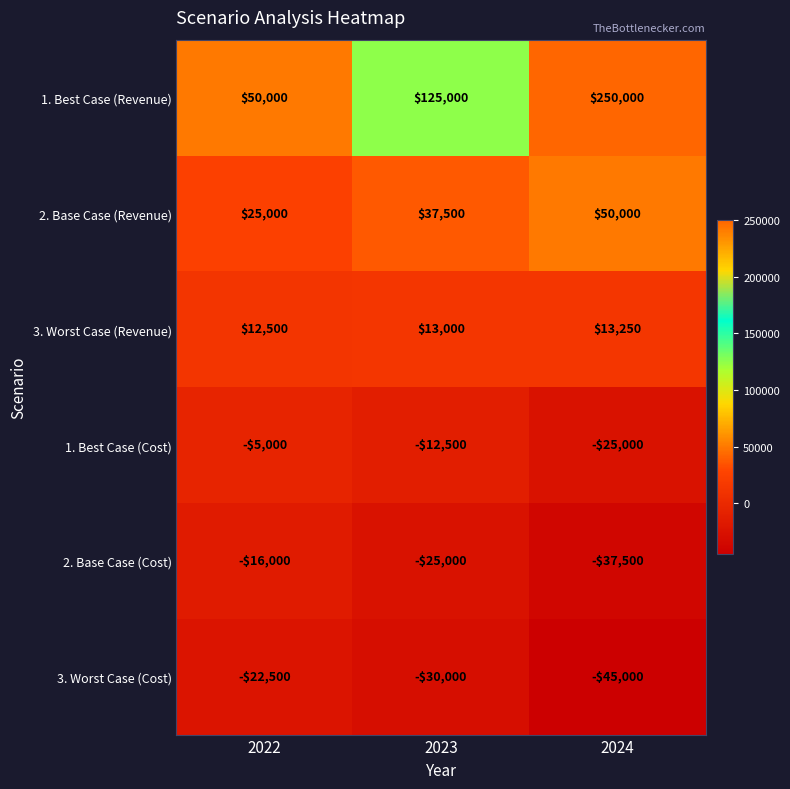

What is the difference between the maximum and minimum values in the 1. Best Case (Cost) series?

20000